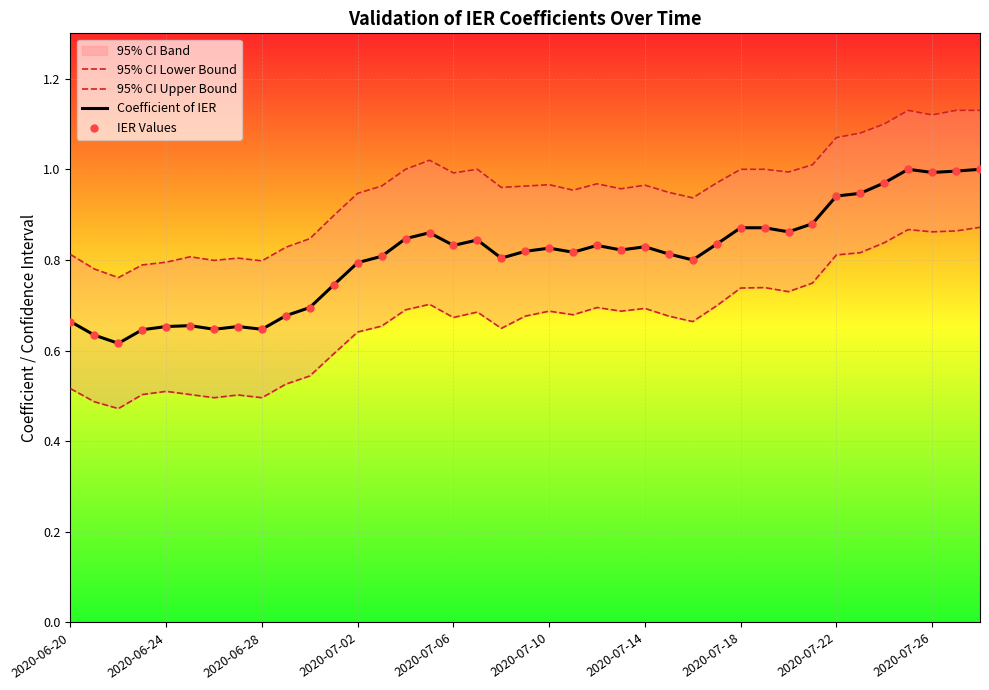

Which series has the largest Y range (max minus min)?

95% CI Lower Bound